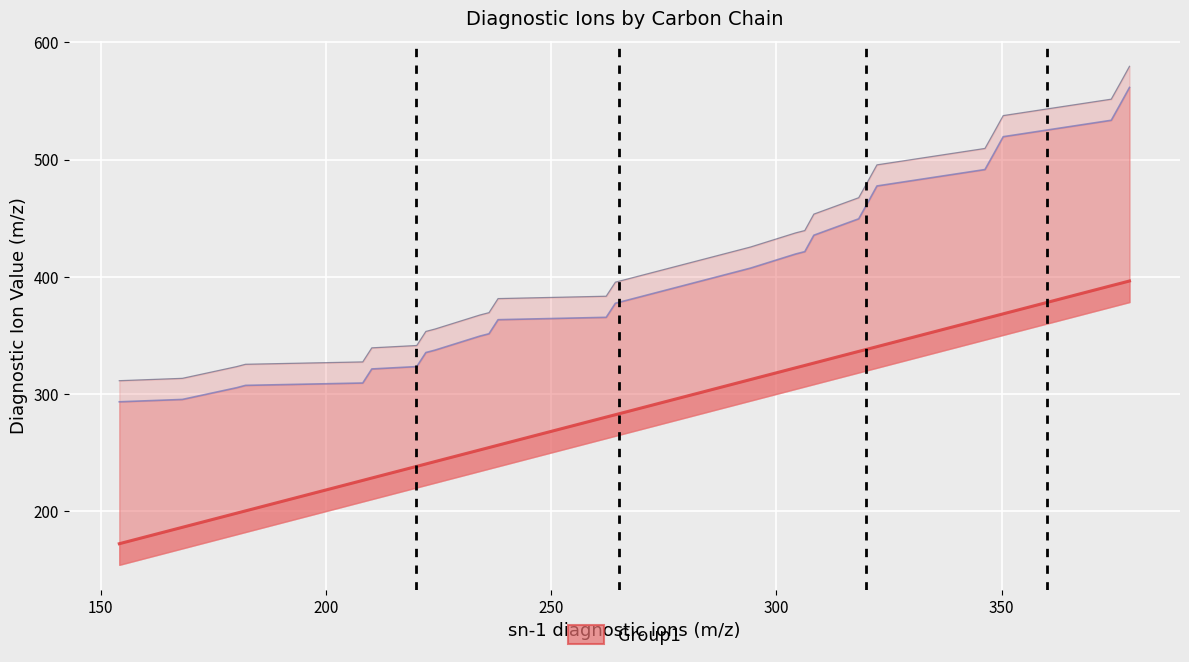

How many lines are shown in the chart?

3